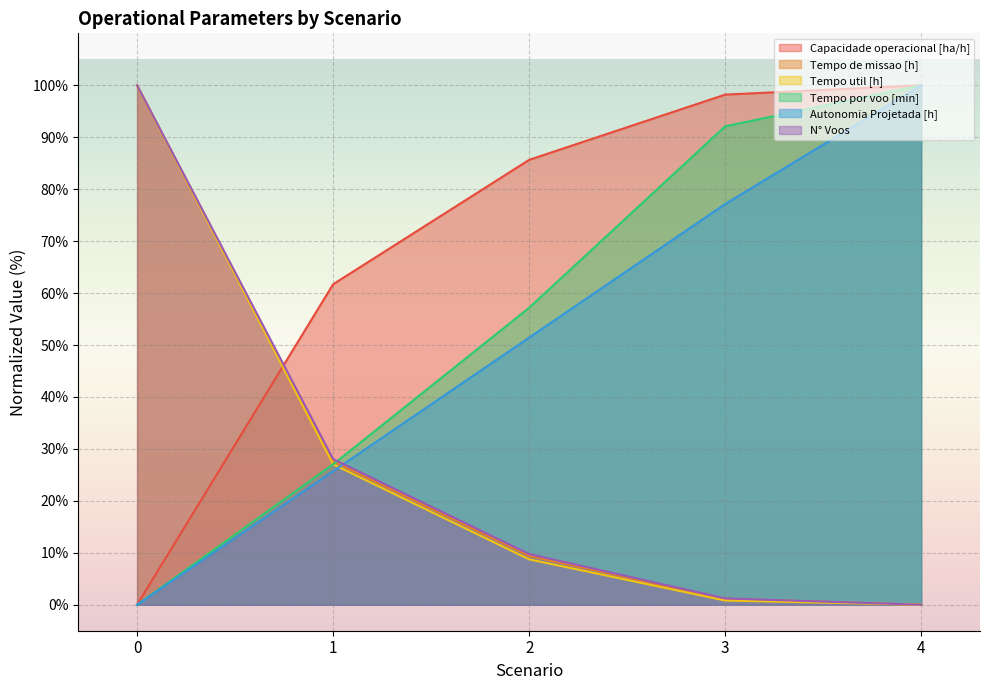

What are all the series names shown in the legend?

Capacidade operacional [ha/h], Tempo de missao [h], Tempo util [h], Tempo por voo [min], Autonomia Projetada [h], N° Voos